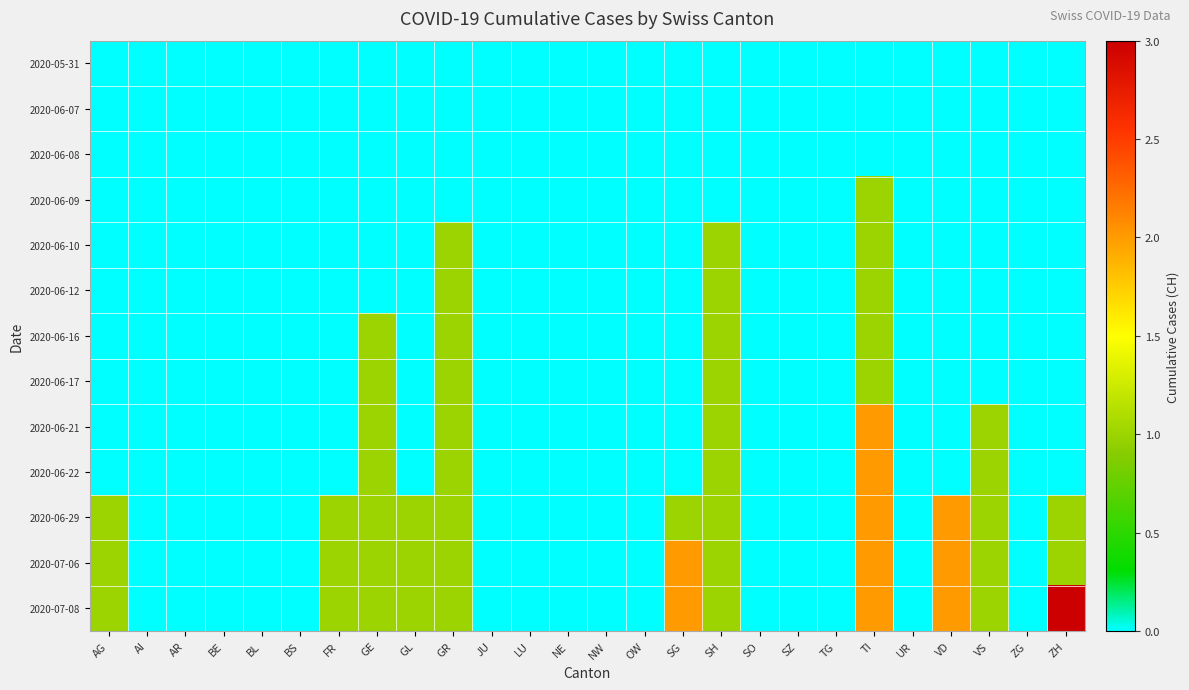

Reading right to left, extract all data points from this chart.

2020-05-31: ZH=0	ZG=0	VS=0	VD=0	UR=0	TI=0	TG=0	SZ=0	SO=0	SH=0	SG=0	OW=0	NW=0	NE=0	LU=0	JU=0	GR=0	GL=0	GE=0	FR=0	BS=0	BL=0	BE=0	AR=0	AI=0	AG=0
2020-06-07: ZH=0	ZG=0	VS=0	VD=0	UR=0	TI=0	TG=0	SZ=0	SO=0	SH=0	SG=0	OW=0	NW=0	NE=0	LU=0	JU=0	GR=0	GL=0	GE=0	FR=0	BS=0	BL=0	BE=0	AR=0	AI=0	AG=0
2020-06-08: ZH=0	ZG=0	VS=0	VD=0	UR=0	TI=0	TG=0	SZ=0	SO=0	SH=0	SG=0	OW=0	NW=0	NE=0	LU=0	JU=0	GR=0	GL=0	GE=0	FR=0	BS=0	BL=0	BE=0	AR=0	AI=0	AG=0
2020-06-09: ZH=0	ZG=0	VS=0	VD=0	UR=0	TI=1	TG=0	SZ=0	SO=0	SH=0	SG=0	OW=0	NW=0	NE=0	LU=0	JU=0	GR=0	GL=0	GE=0	FR=0	BS=0	BL=0	BE=0	AR=0	AI=0	AG=0
2020-06-10: ZH=0	ZG=0	VS=0	VD=0	UR=0	TI=1	TG=0	SZ=0	SO=0	SH=1	SG=0	OW=0	NW=0	NE=0	LU=0	JU=0	GR=1	GL=0	GE=0	FR=0	BS=0	BL=0	BE=0	AR=0	AI=0	AG=0
2020-06-12: ZH=0	ZG=0	VS=0	VD=0	UR=0	TI=1	TG=0	SZ=0	SO=0	SH=1	SG=0	OW=0	NW=0	NE=0	LU=0	JU=0	GR=1	GL=0	GE=0	FR=0	BS=0	BL=0	BE=0	AR=0	AI=0	AG=0
2020-06-16: ZH=0	ZG=0	VS=0	VD=0	UR=0	TI=1	TG=0	SZ=0	SO=0	SH=1	SG=0	OW=0	NW=0	NE=0	LU=0	JU=0	GR=1	GL=0	GE=1	FR=0	BS=0	BL=0	BE=0	AR=0	AI=0	AG=0
2020-06-17: ZH=0	ZG=0	VS=0	VD=0	UR=0	TI=1	TG=0	SZ=0	SO=0	SH=1	SG=0	OW=0	NW=0	NE=0	LU=0	JU=0	GR=1	GL=0	GE=1	FR=0	BS=0	BL=0	BE=0	AR=0	AI=0	AG=0
2020-06-21: ZH=0	ZG=0	VS=1	VD=0	UR=0	TI=2	TG=0	SZ=0	SO=0	SH=1	SG=0	OW=0	NW=0	NE=0	LU=0	JU=0	GR=1	GL=0	GE=1	FR=0	BS=0	BL=0	BE=0	AR=0	AI=0	AG=0
2020-06-22: ZH=0	ZG=0	VS=1	VD=0	UR=0	TI=2	TG=0	SZ=0	SO=0	SH=1	SG=0	OW=0	NW=0	NE=0	LU=0	JU=0	GR=1	GL=0	GE=1	FR=0	BS=0	BL=0	BE=0	AR=0	AI=0	AG=0
2020-06-29: ZH=1	ZG=0	VS=1	VD=2	UR=0	TI=2	TG=0	SZ=0	SO=0	SH=1	SG=1	OW=0	NW=0	NE=0	LU=0	JU=0	GR=1	GL=1	GE=1	FR=1	BS=0	BL=0	BE=0	AR=0	AI=0	AG=1
2020-07-06: ZH=1	ZG=0	VS=1	VD=2	UR=0	TI=2	TG=0	SZ=0	SO=0	SH=1	SG=2	OW=0	NW=0	NE=0	LU=0	JU=0	GR=1	GL=1	GE=1	FR=1	BS=0	BL=0	BE=0	AR=0	AI=0	AG=1
2020-07-08: ZH=3	ZG=0	VS=1	VD=2	UR=0	TI=2	TG=0	SZ=0	SO=0	SH=1	SG=2	OW=0	NW=0	NE=0	LU=0	JU=0	GR=1	GL=1	GE=1	FR=1	BS=0	BL=0	BE=0	AR=0	AI=0	AG=1